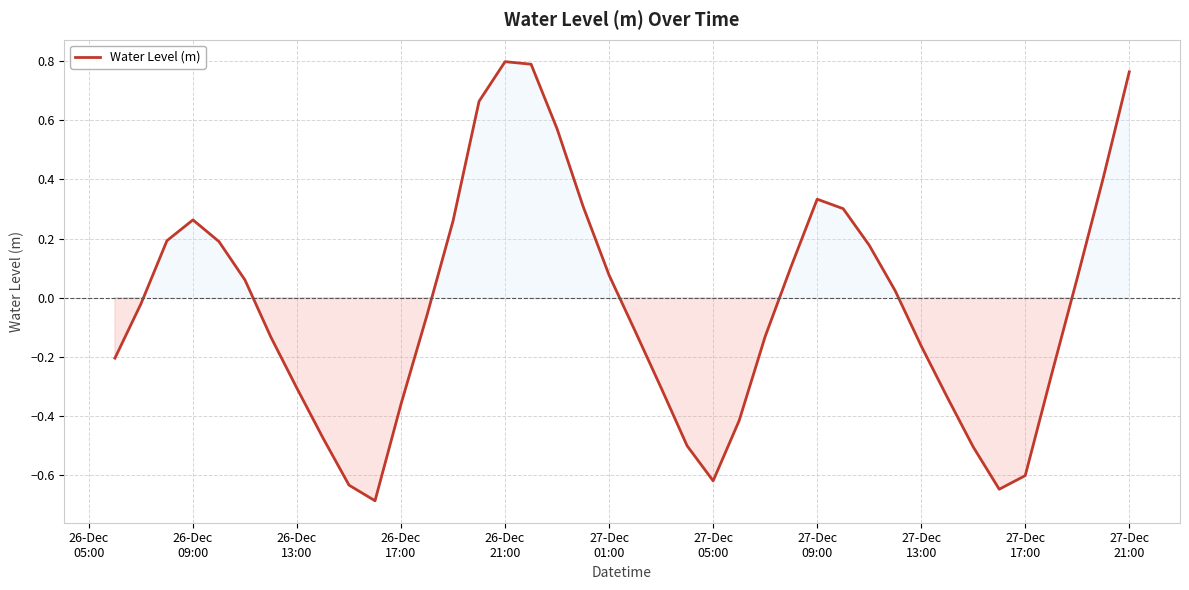

What is the difference between the maximum and minimum values?

1.5